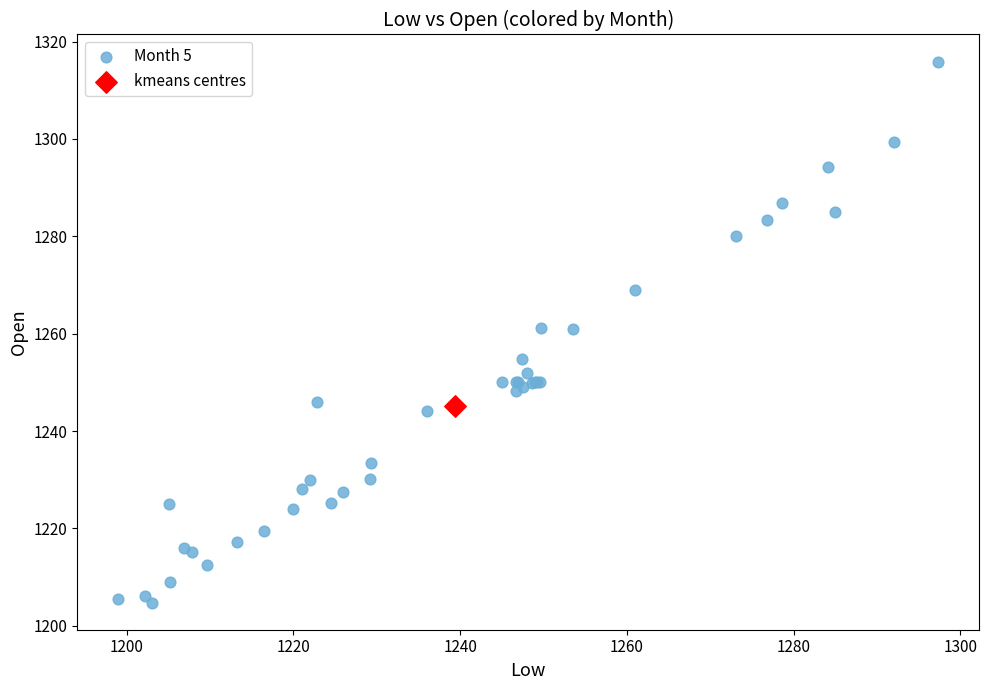

What are all the series names shown in the legend?

Month 5, kmeans centres